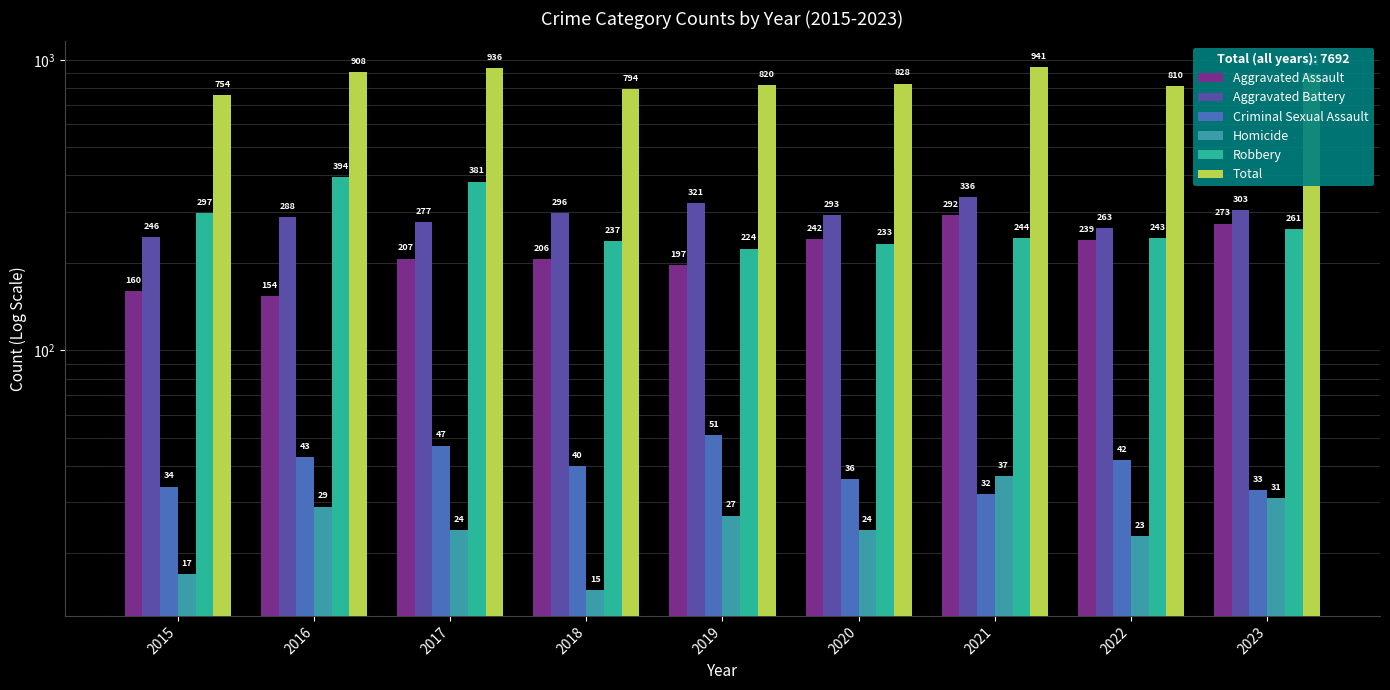

Rank the categories by Total value from highest to lowest.

2021, 2017, 2016, 2023, 2020, 2019, 2022, 2018, 2015